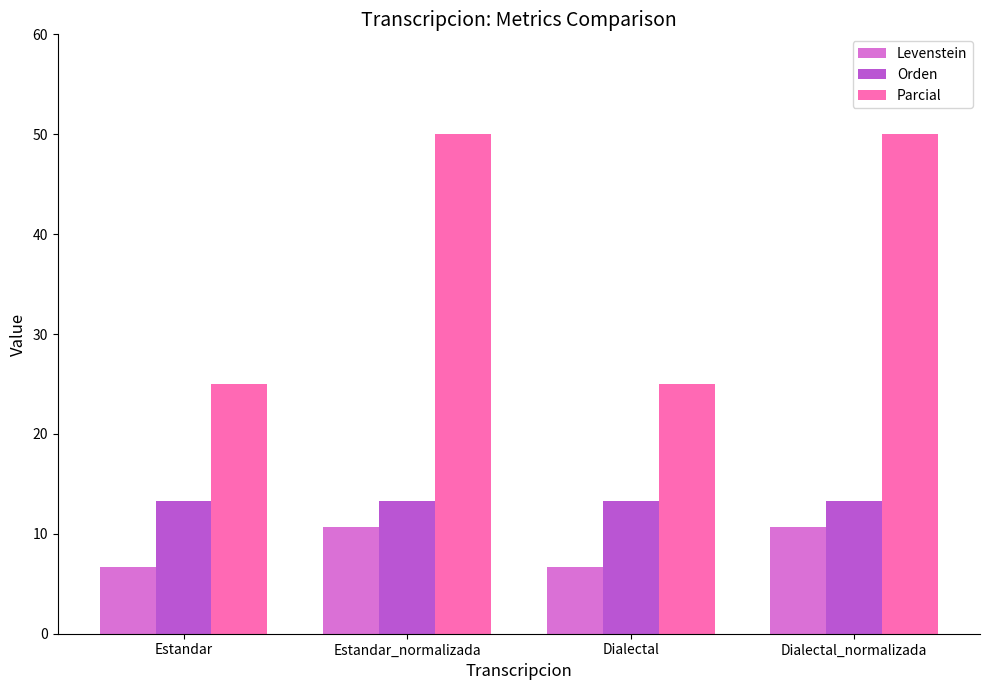

Are the bars grouped side by side (vs. stacked)?

Yes